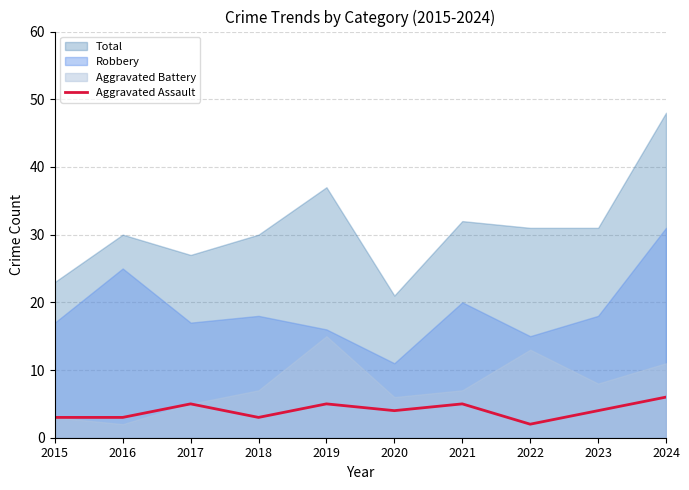

The Aggravated Assault series shows 5 at 2021. True or false?

True